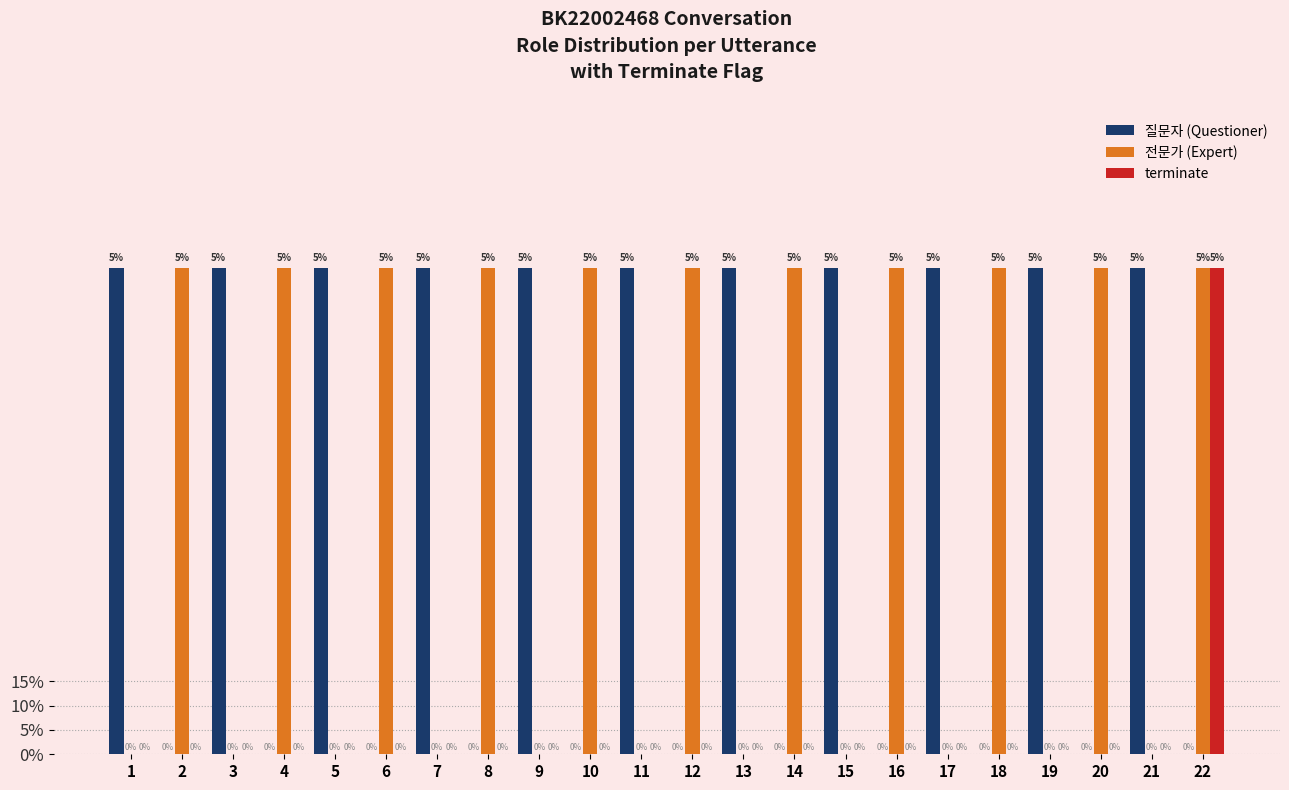

Are the bars grouped side by side (vs. stacked)?

Yes